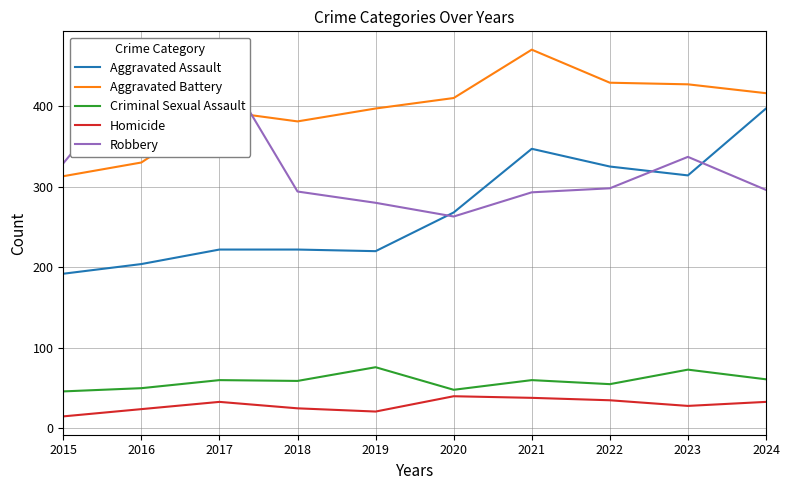

Which series has the largest total across all categories?

Aggravated Battery